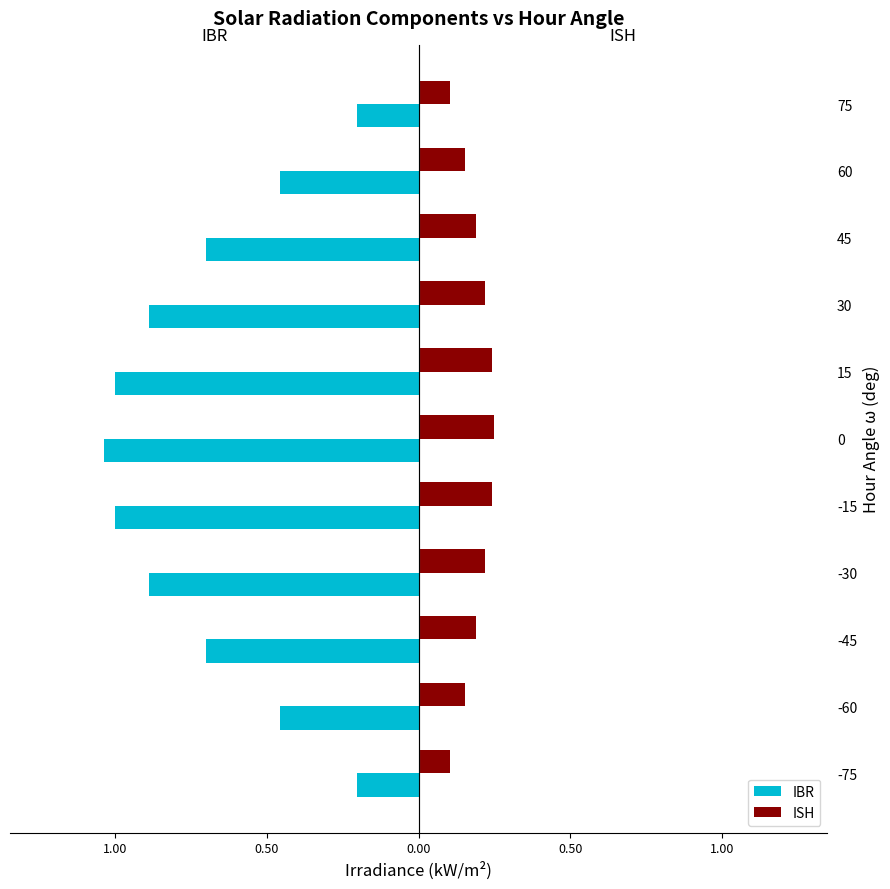

Reading right to left, extract all data points from this chart.

IBR: -0.2	-0.5	-0.7	-0.9	-1.0	-1.0	-1.0	-0.9	-0.7	-0.5	-0.2
ISH: 0.1	0.2	0.2	0.2	0.2	0.2	0.2	0.2	0.2	0.2	0.1